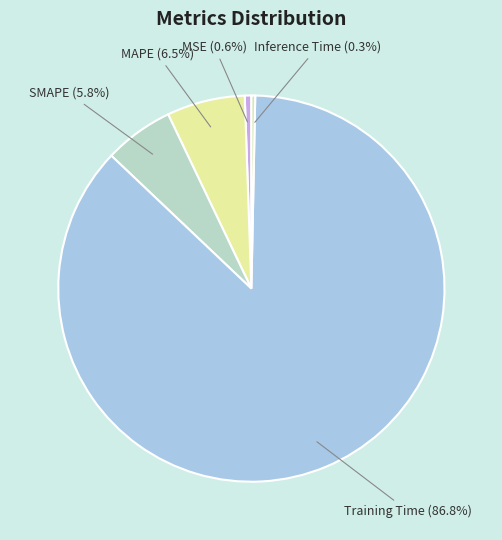

Which has a higher value, MAPE or Training Time?

Training Time